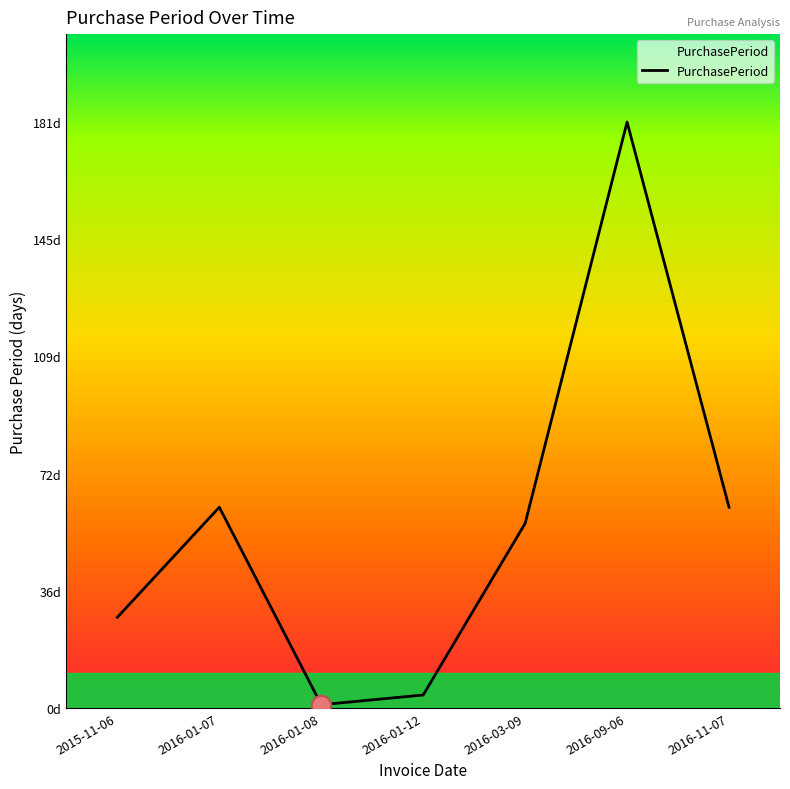

What is the difference between the maximum and minimum values?

180